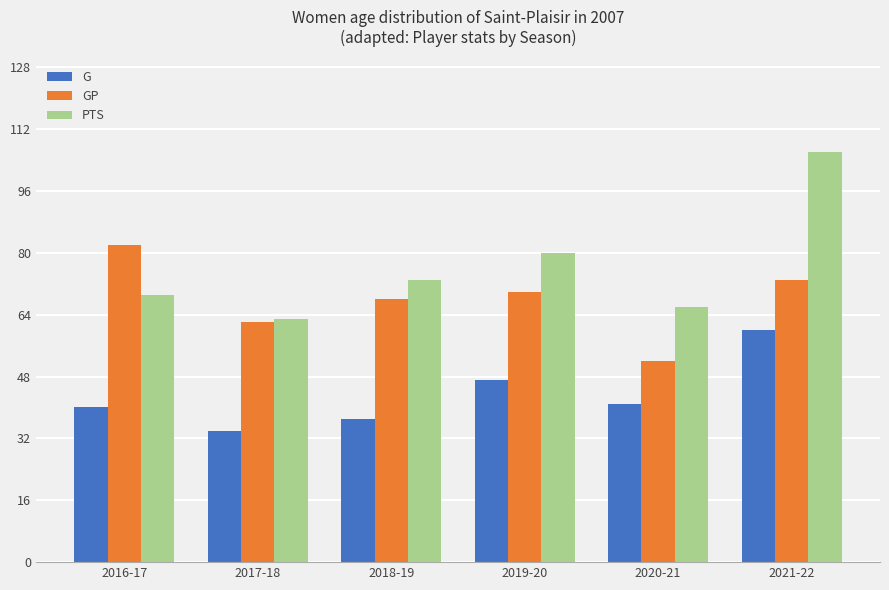

Which series has the widest spread of values?

PTS